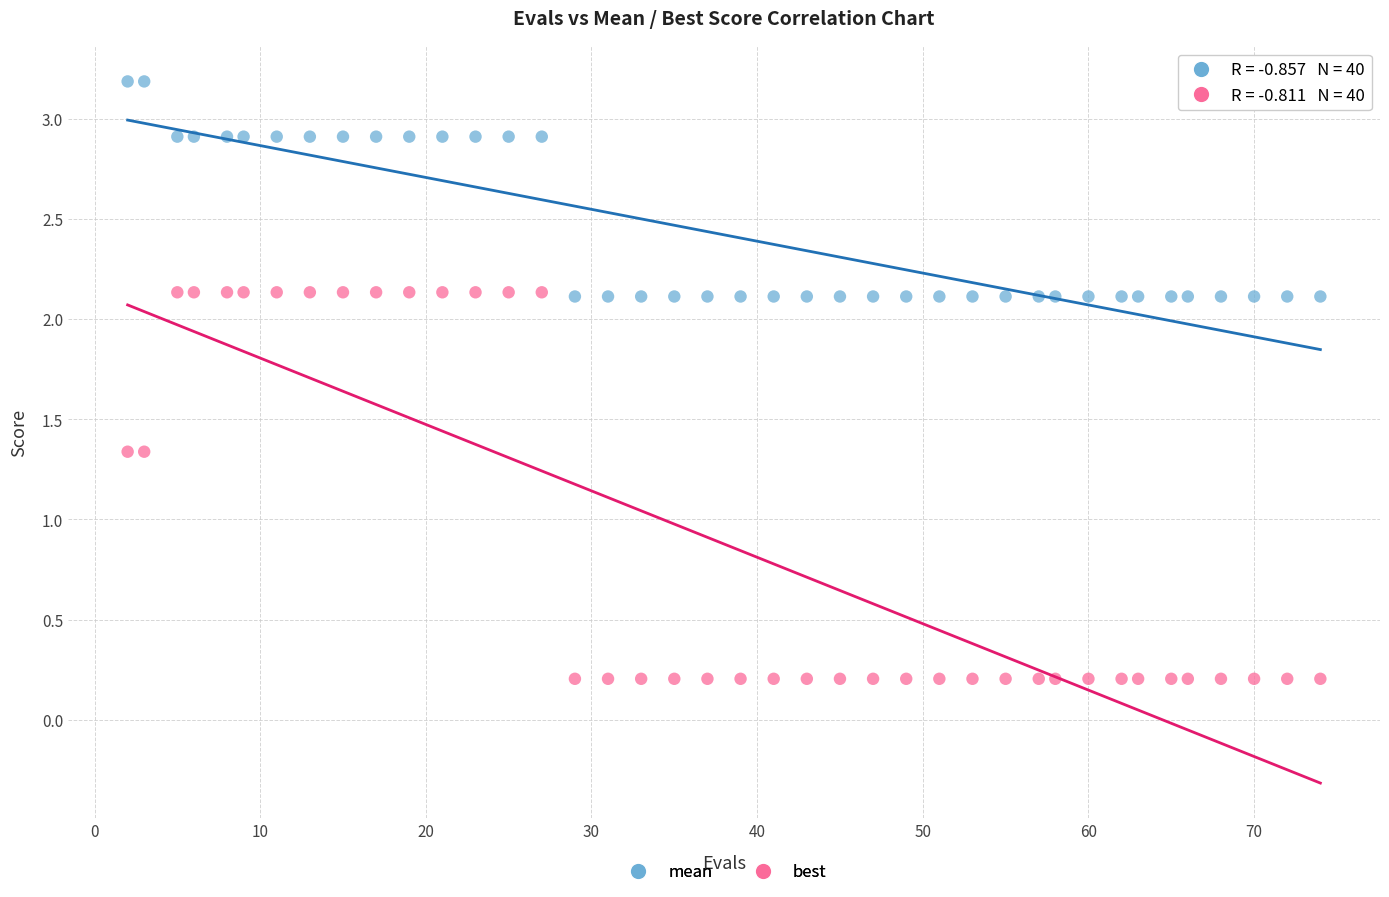

Across all data points, what is the range of Y values (max minus min)?

3.0